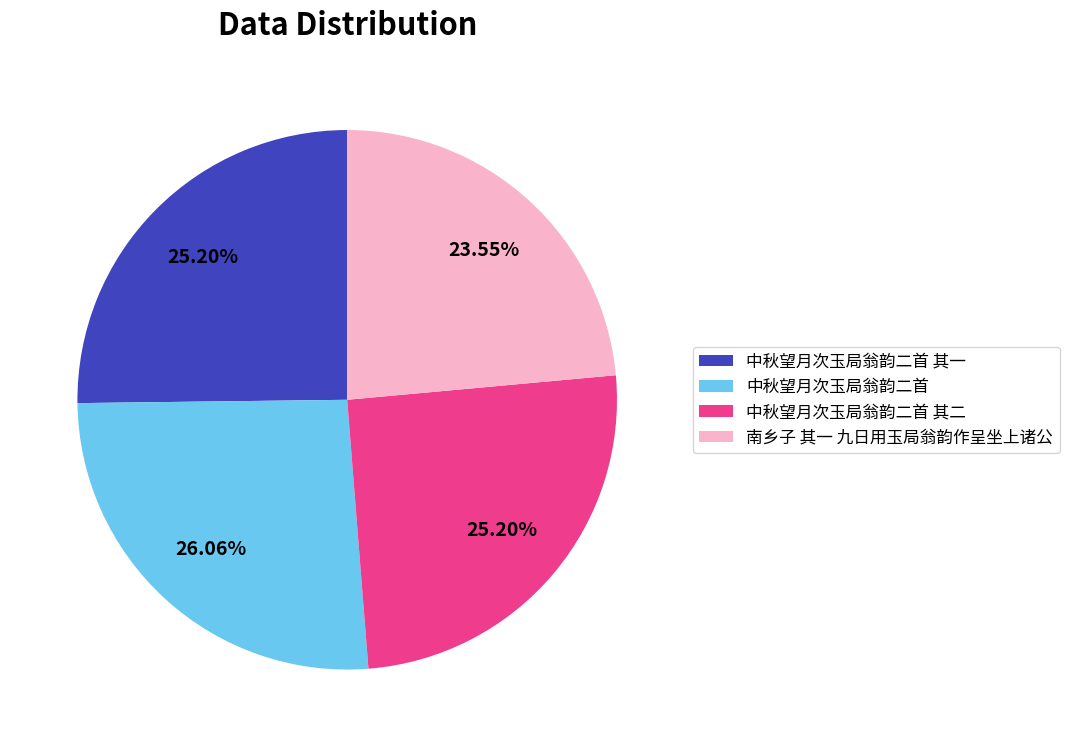

Does any single category account for the majority?

No